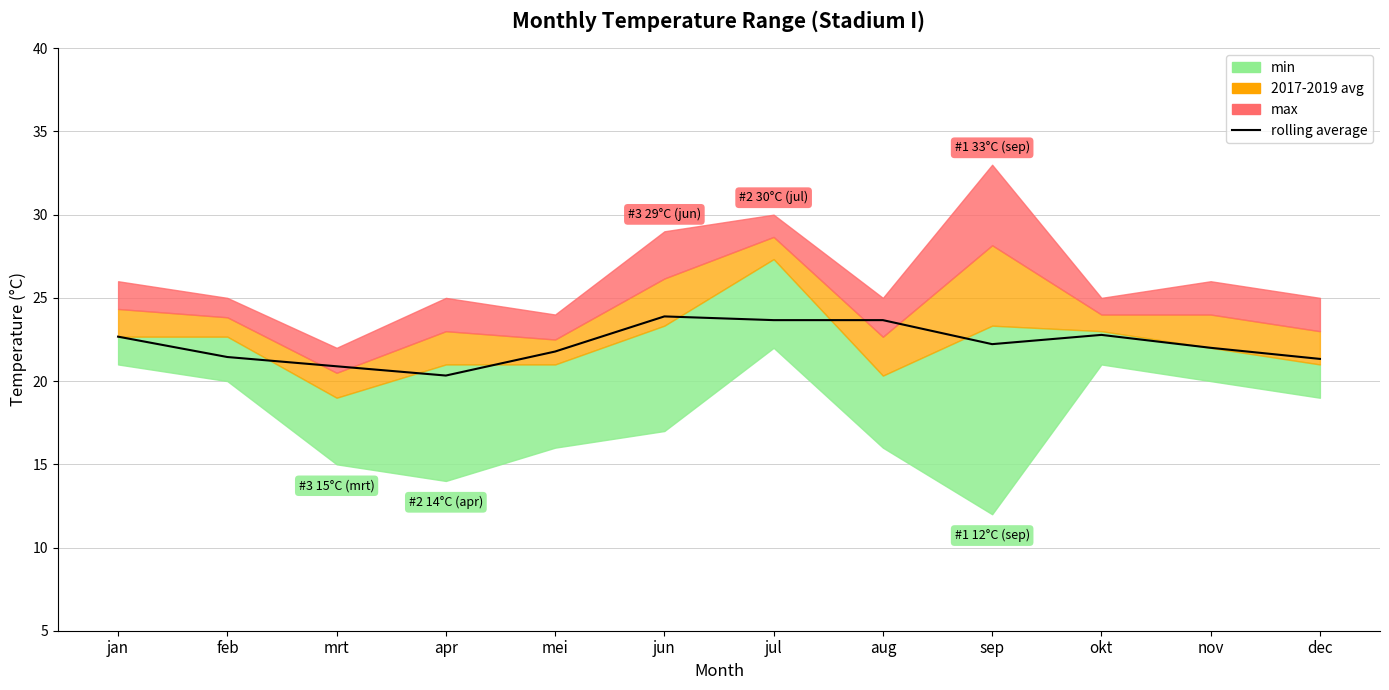

Which category has the lowest value across all series?

apr